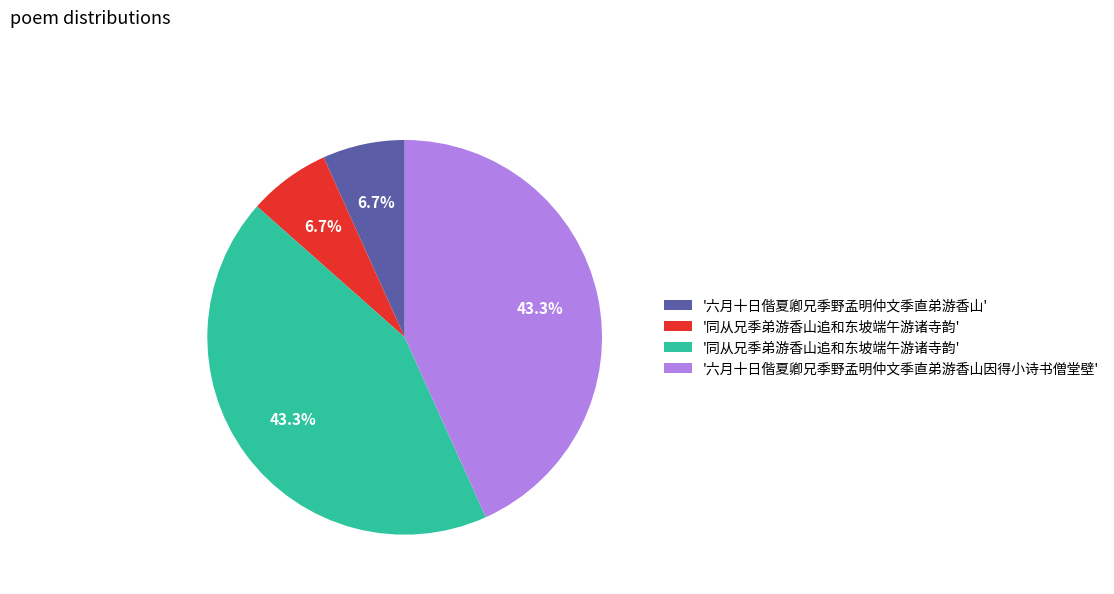

Does any single category account for the majority?

No